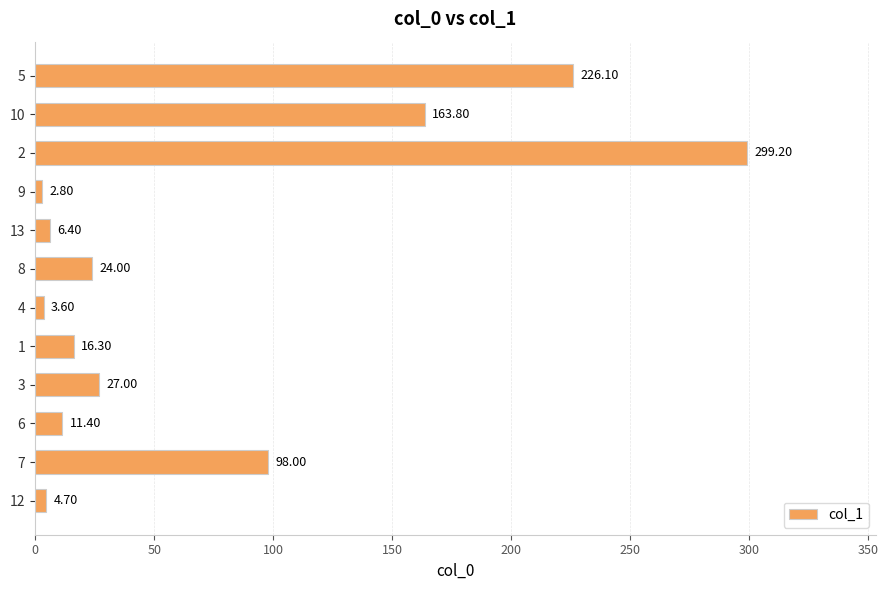

What is the average value?

73.6